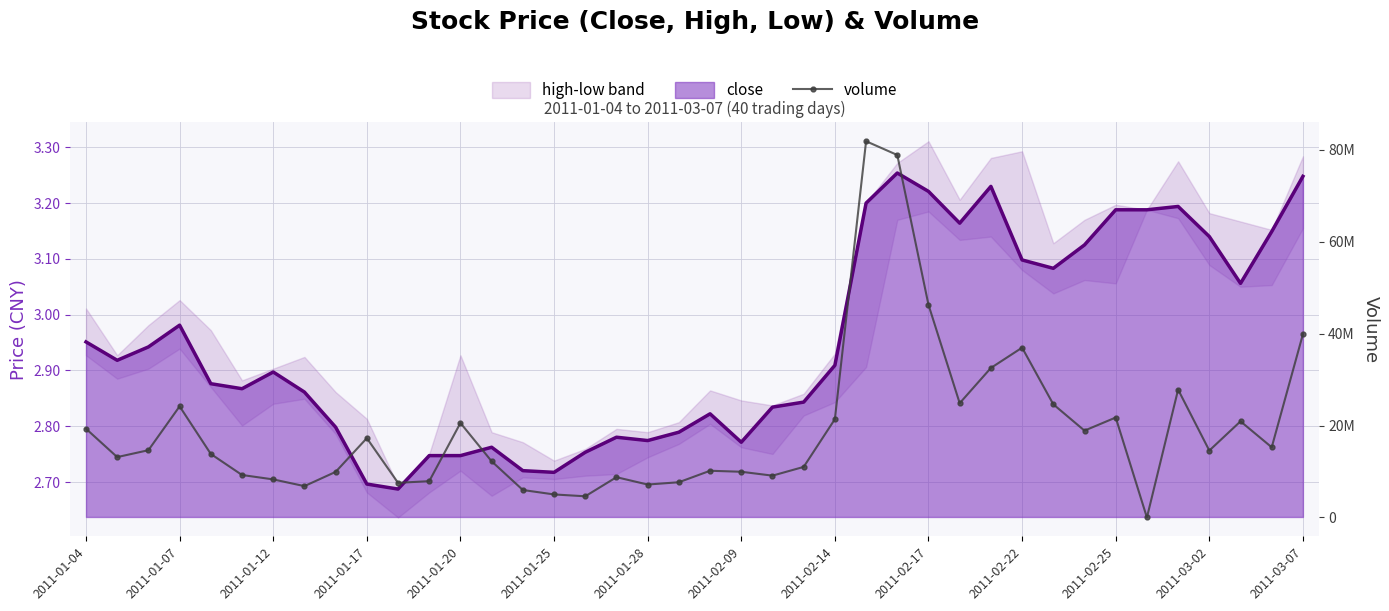

How many data points does each series have?

40